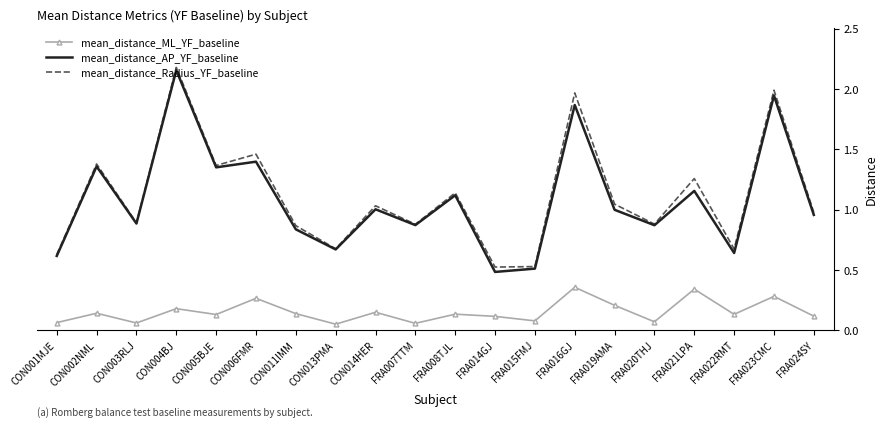

At which label does mean_distance_Radius_YF_baseline first exceed 1?

CON002NML